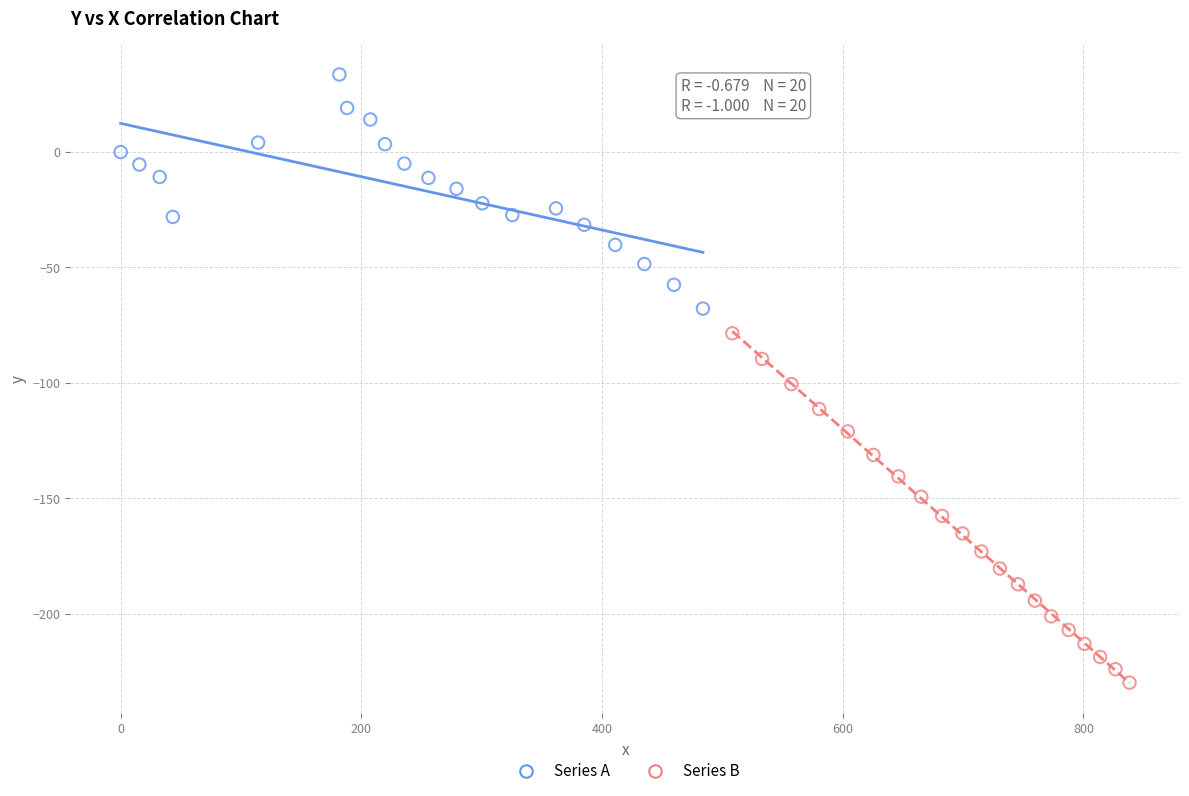

Which series has the largest Y range (max minus min)?

Series B